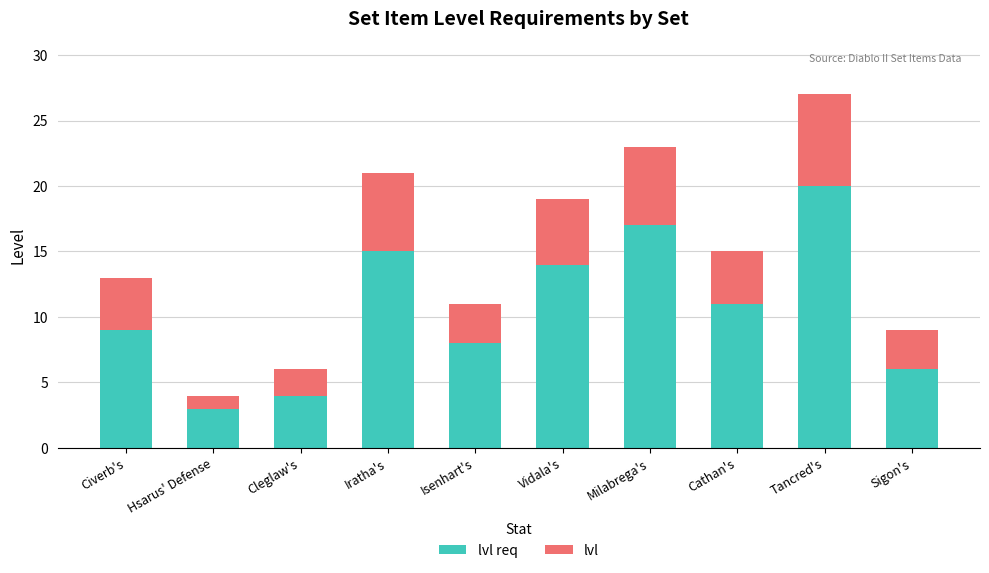

At which category is the sum across all series the highest?

Tancred's